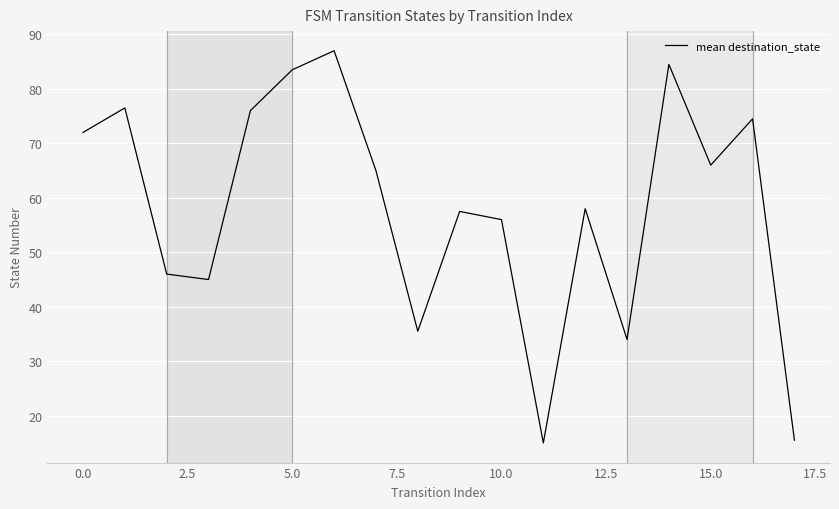

What is the minimum value shown in the chart?

15.0